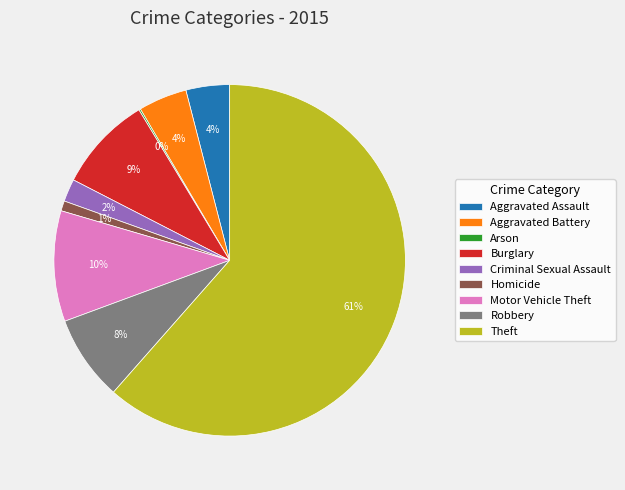

What is the largest slice in the pie chart?

Theft